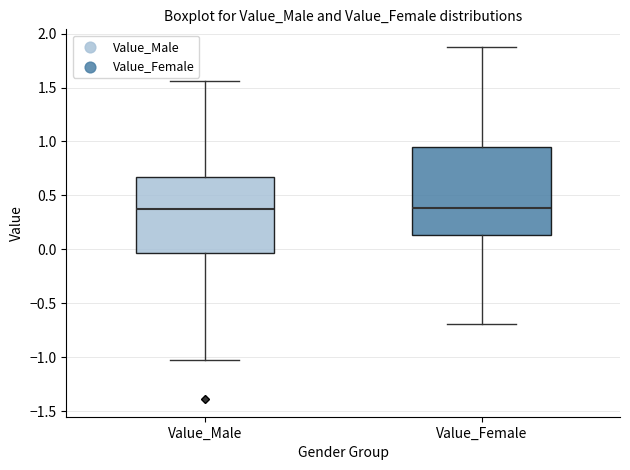

Which box is the tallest, from its lower edge to its upper edge?

Value_Female